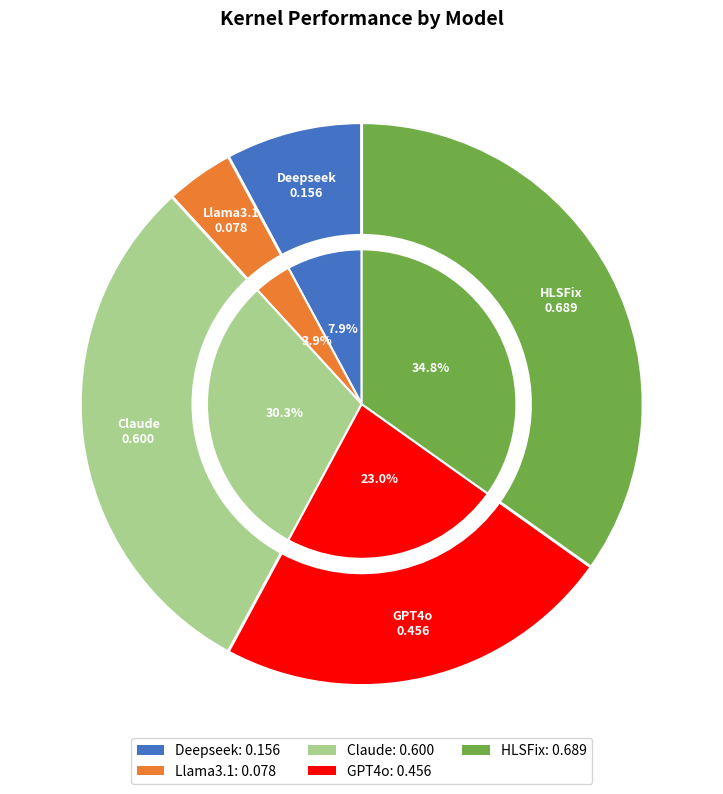

What percentage is the Llama3.1 slice, to the nearest percent?

4%